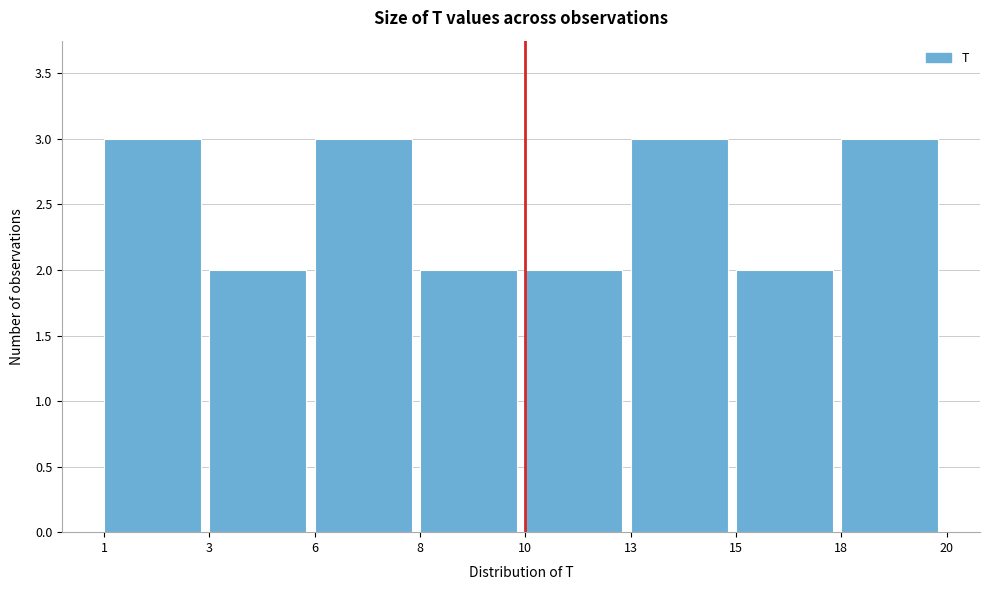

Reading left to right, list all the values displayed in this chart.

1=3	3=2	6=3	8=2	10=2	13=3	15=2	18=3